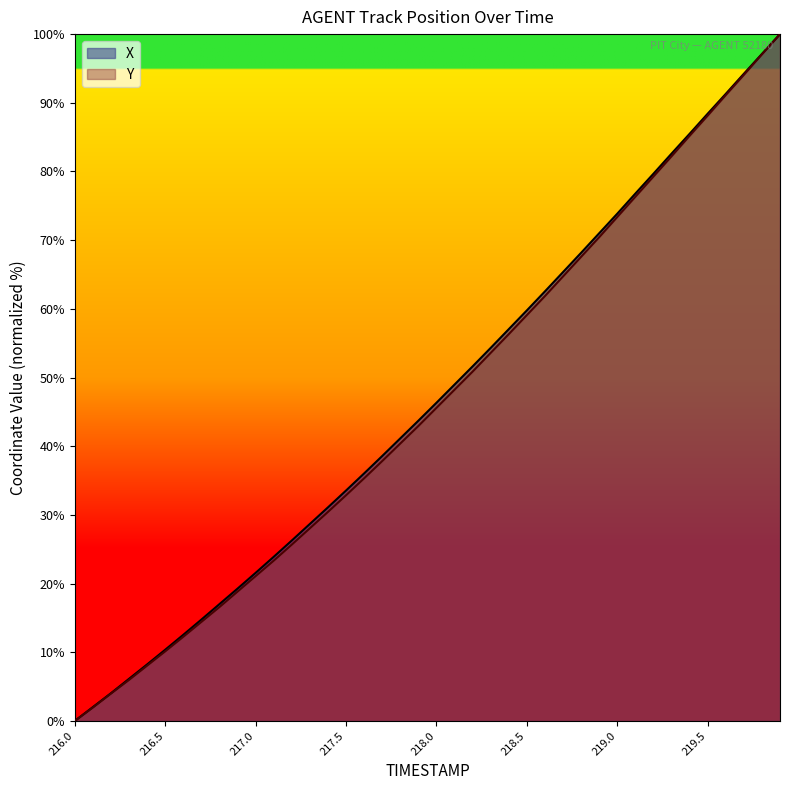

Count the number of data series in this chart.

2